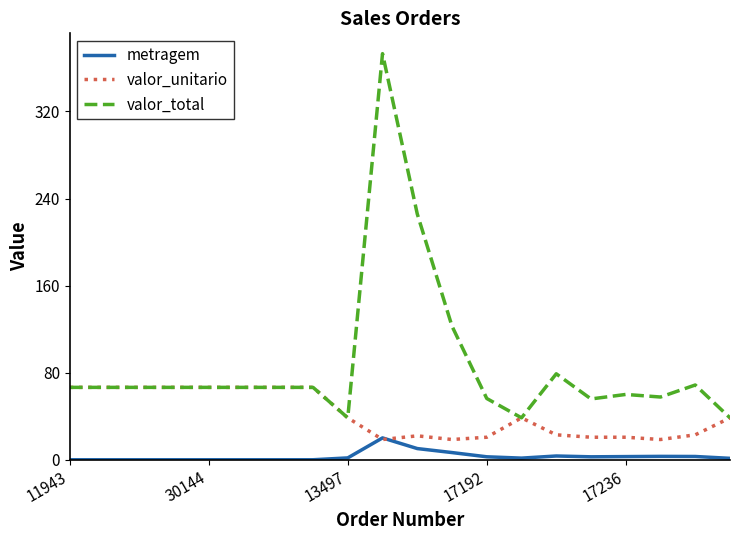

What is the greatest value displayed?

373.1